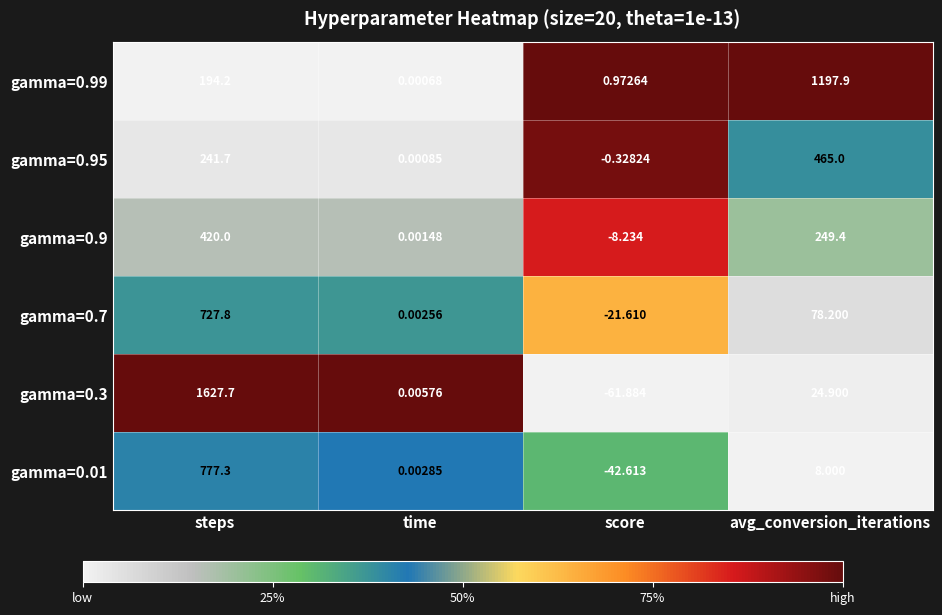

At which category is the sum across all series the highest?

steps